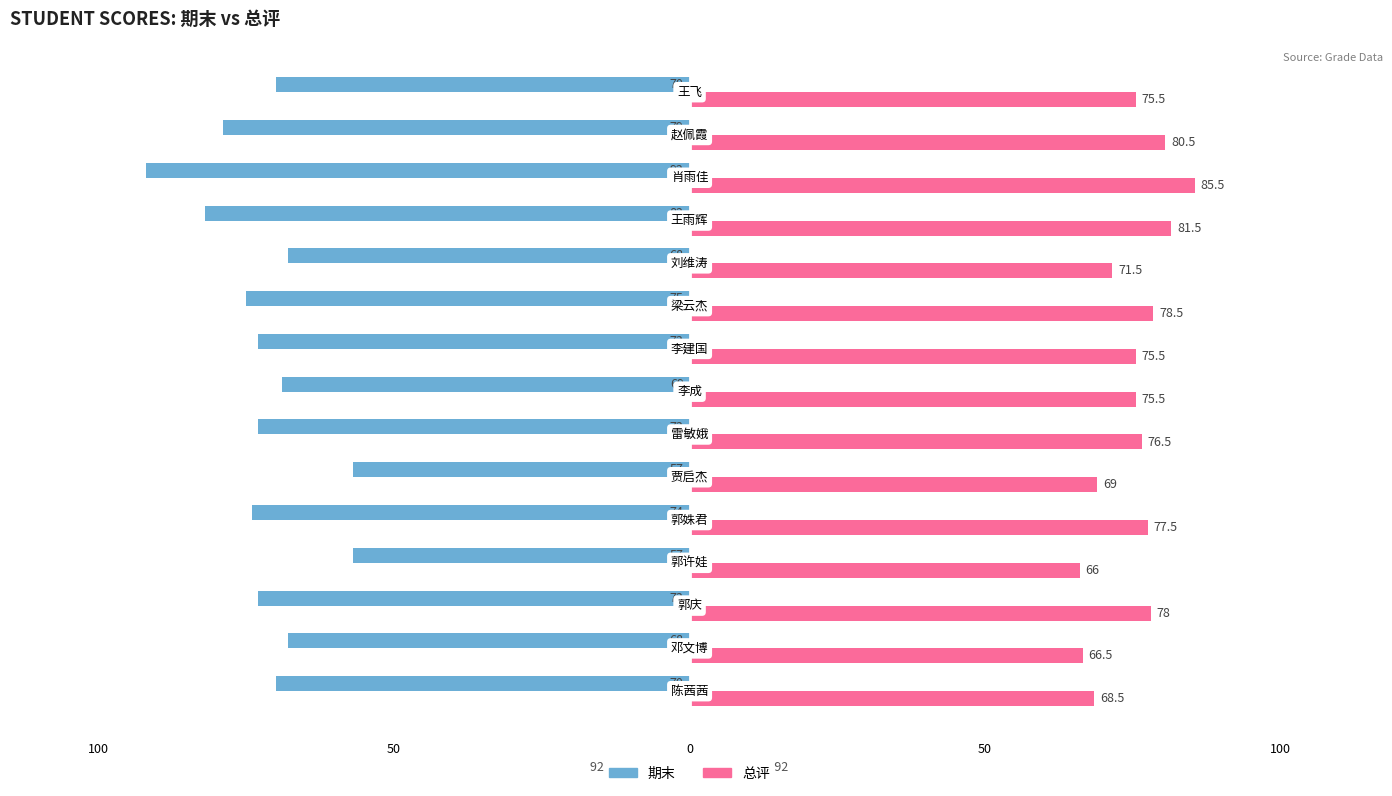

Which series has the largest range (max minus min)?

期末